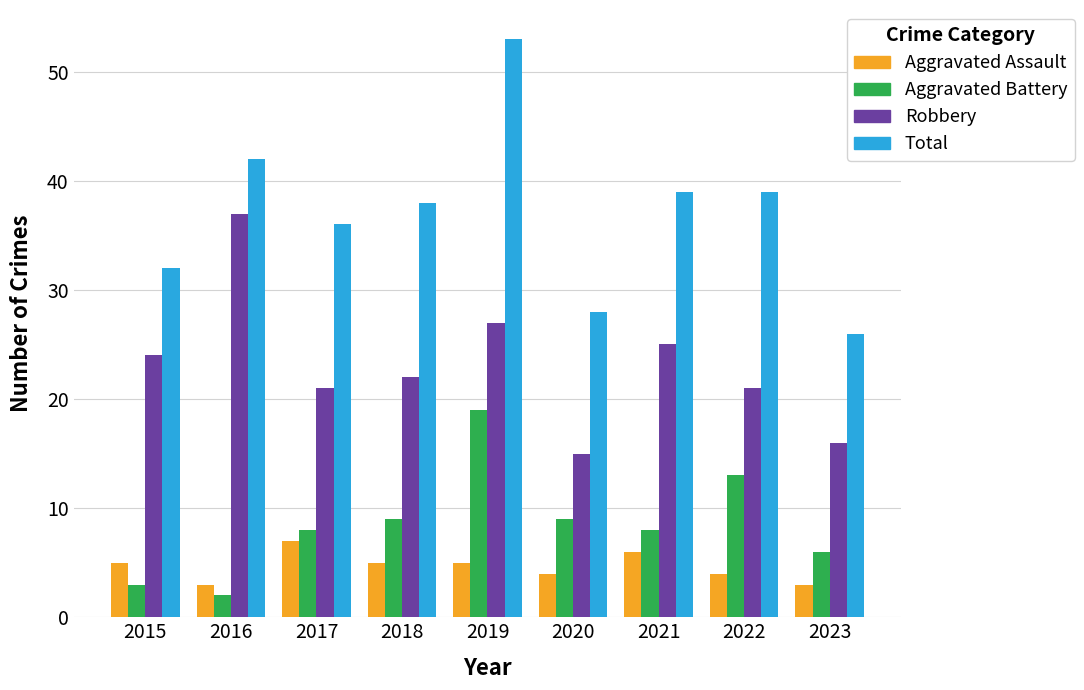

How many groups of bars are there?

9